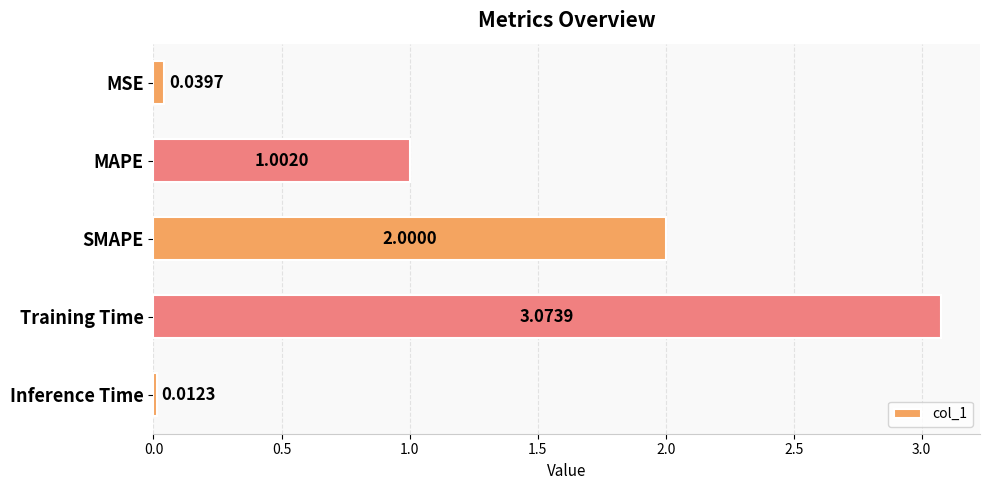

How many bars are there in total?

5